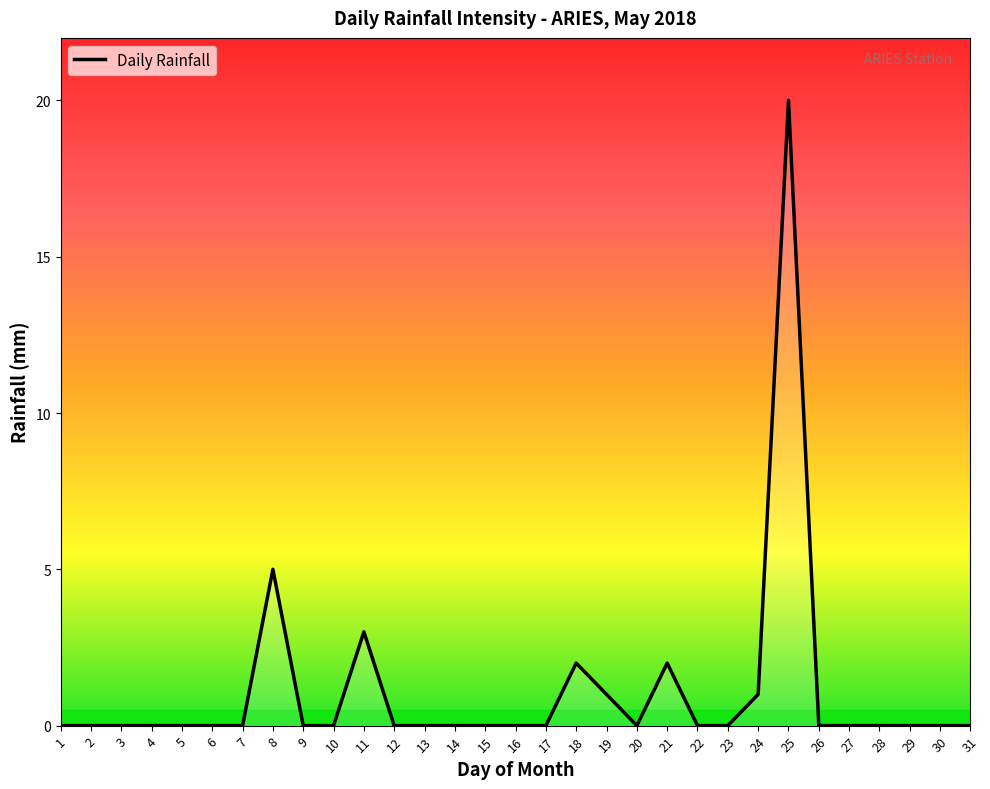

Reading left to right, what are all the values shown in this chart?

0	0	0	0	0	0	0	5	0	0	3	0	0	0	0	0	0	2	1	0	2	0	0	1	20	0	0	0	0	0	0